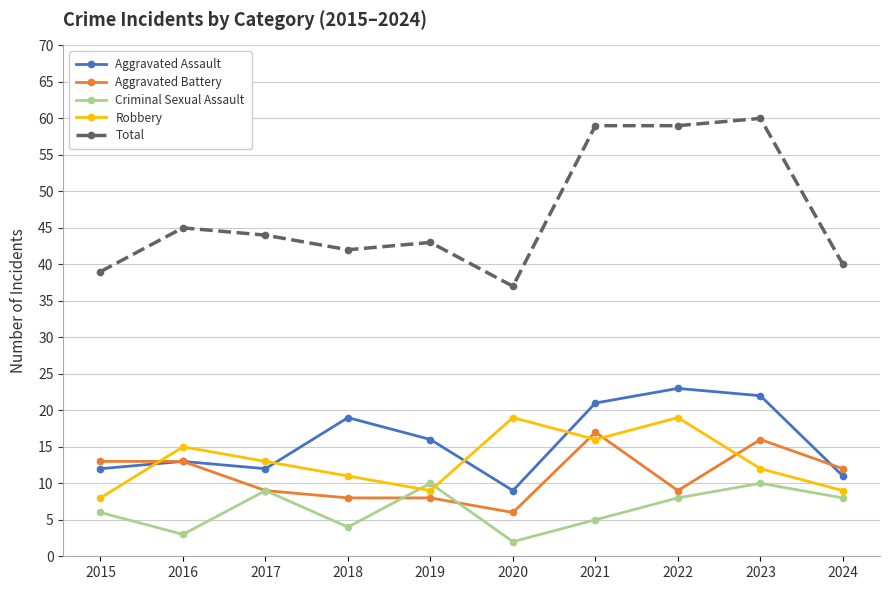

Does the chart display data point markers on the line(s)?

Yes